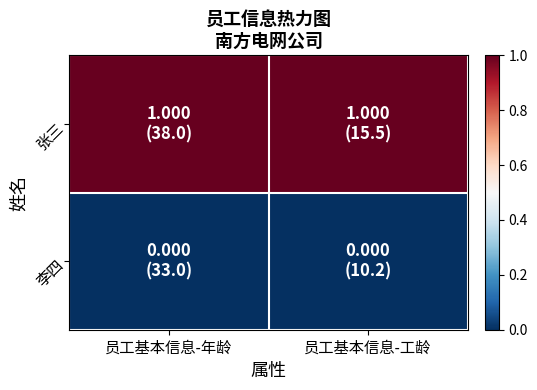

Which series has the largest range (max minus min)?

张三